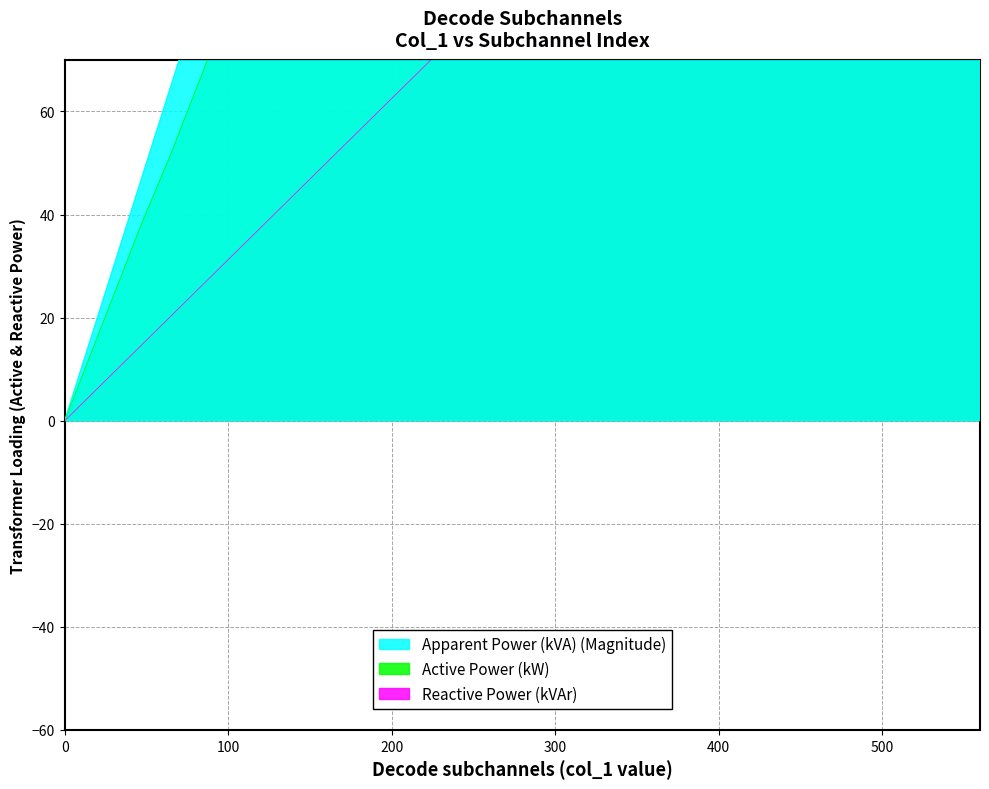

At how many categories does at least one series exceed 496?

4